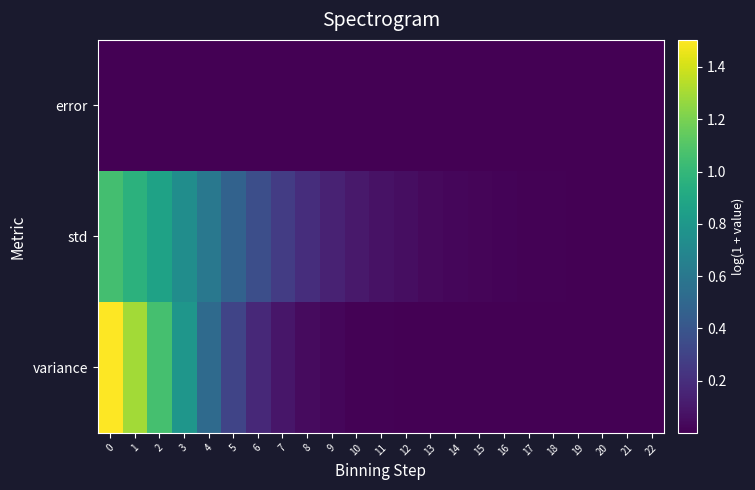

At how many categories does at least one series exceed 1?

3